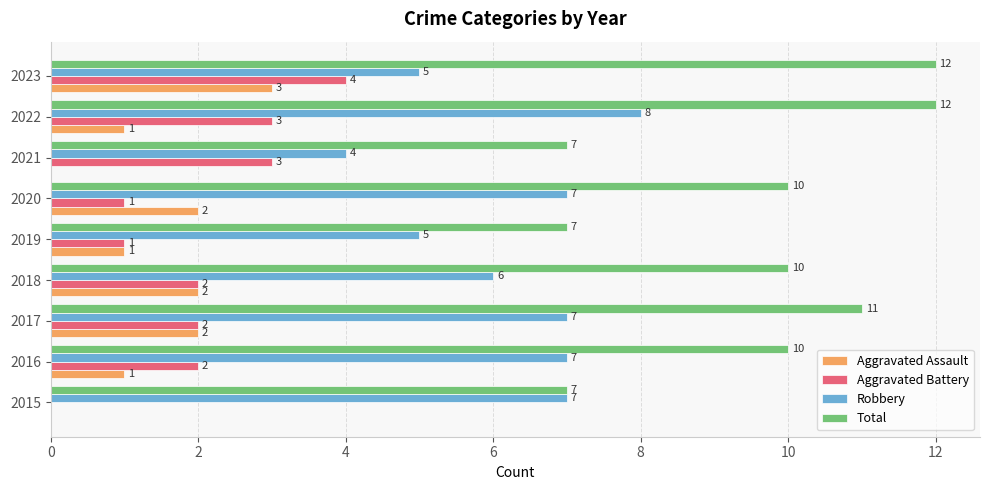

Which series has the largest total across all categories?

Total